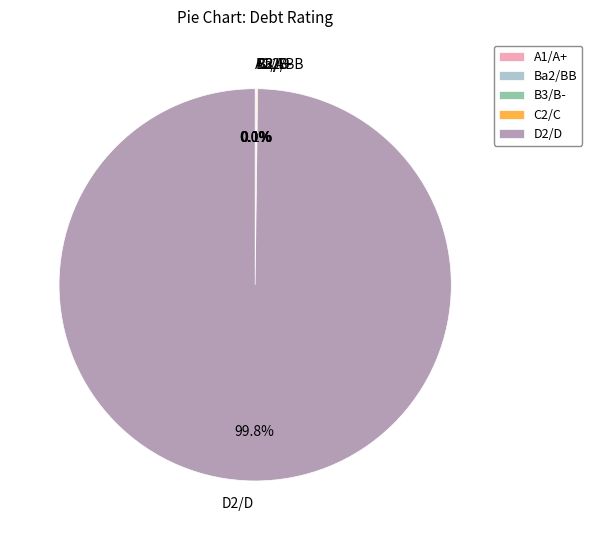

To the nearest percent, what is the difference between the largest and smallest slice percentages?

100%